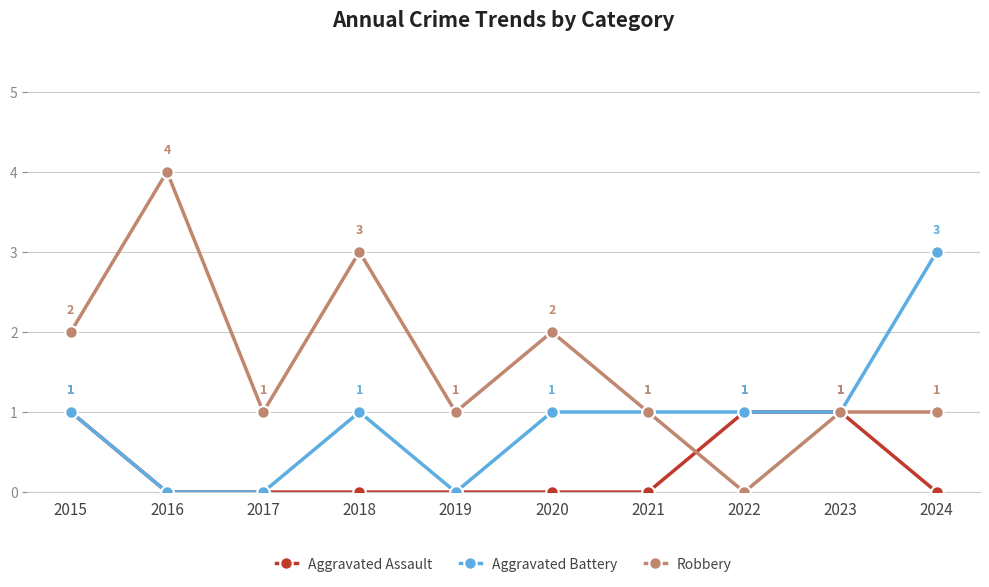

Is this an area chart (filled region under the line)?

No